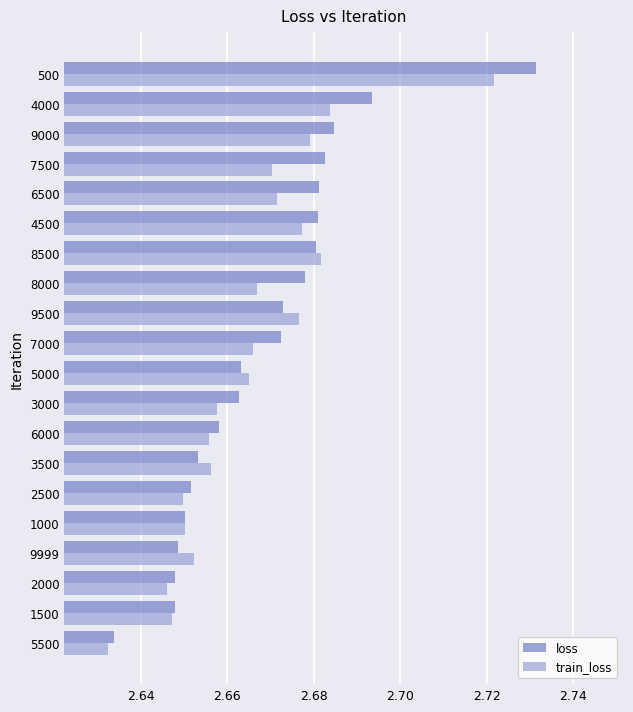

List the series in order of their peak value, lowest first.

train_loss, loss